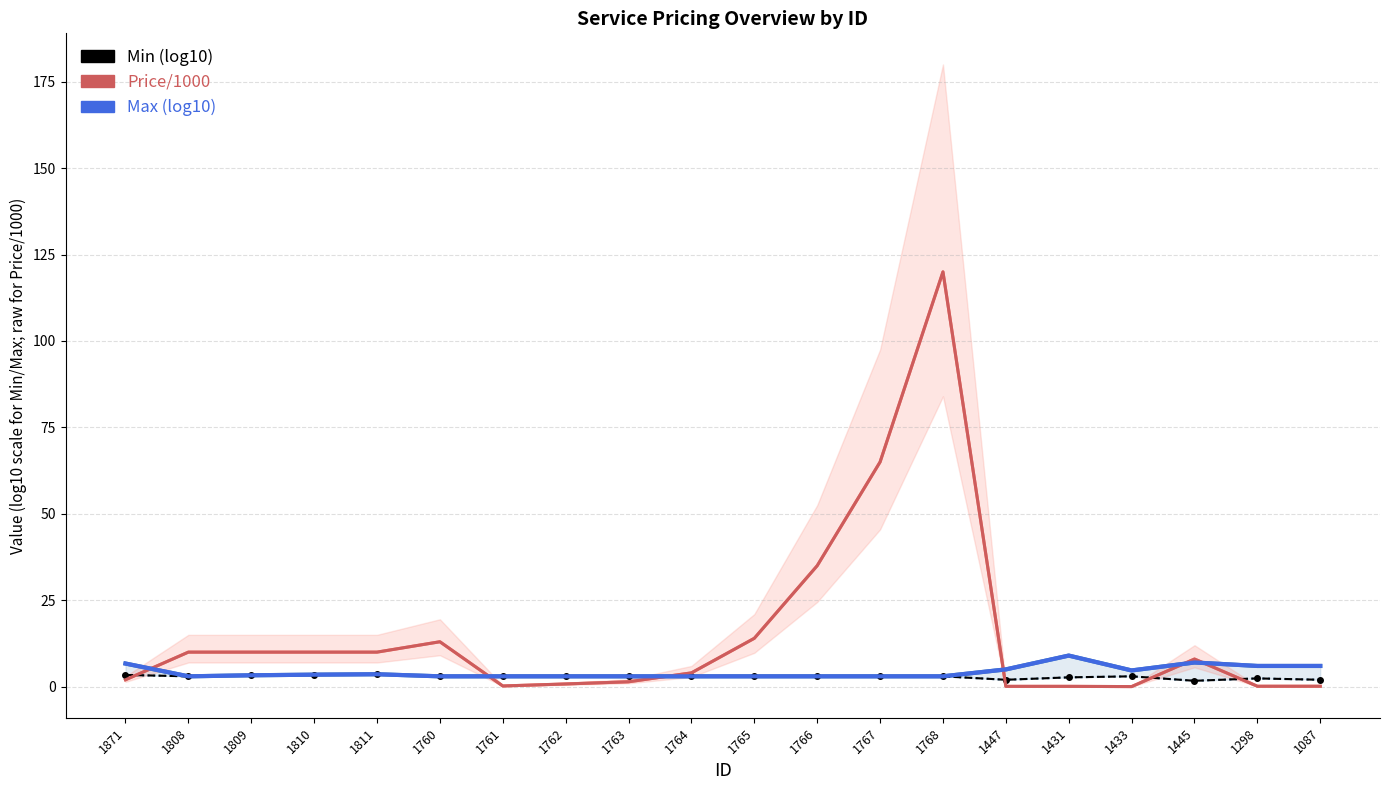

Is it true that Min (log10) equals 2.2 at 1810?

False